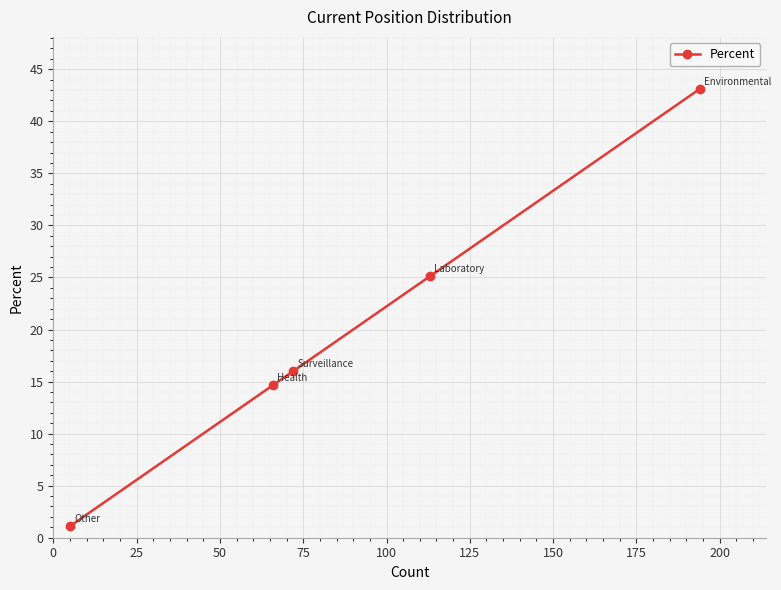

What is the difference between the second highest and minimum values?

24.0